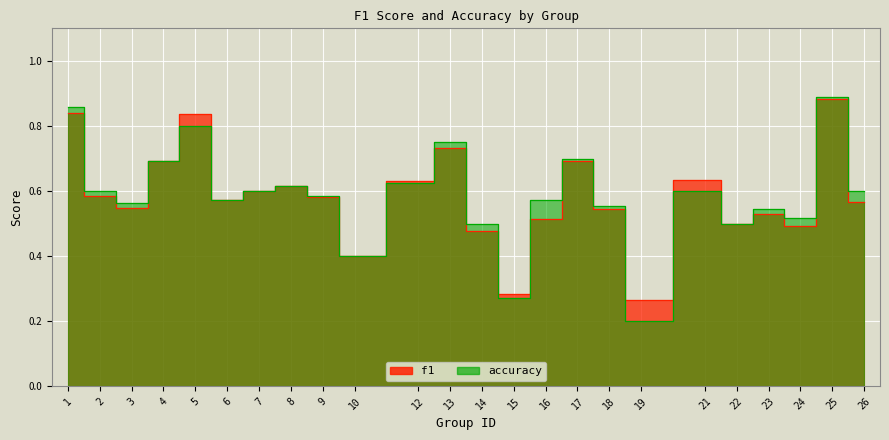

Reading right to left, transcribe all the data shown in this chart.

f1: 0.6	0.9	0.5	0.5	0.5	0.6	0.3	0.5	0.7	0.5	0.3	0.5	0.7	0.6	0.4	0.6	0.6	0.6	0.6	0.8	0.7	0.5	0.6	0.8
accuracy: 0.6	0.9	0.5	0.5	0.5	0.6	0.2	0.6	0.7	0.6	0.3	0.5	0.8	0.6	0.4	0.6	0.6	0.6	0.6	0.8	0.7	0.6	0.6	0.9